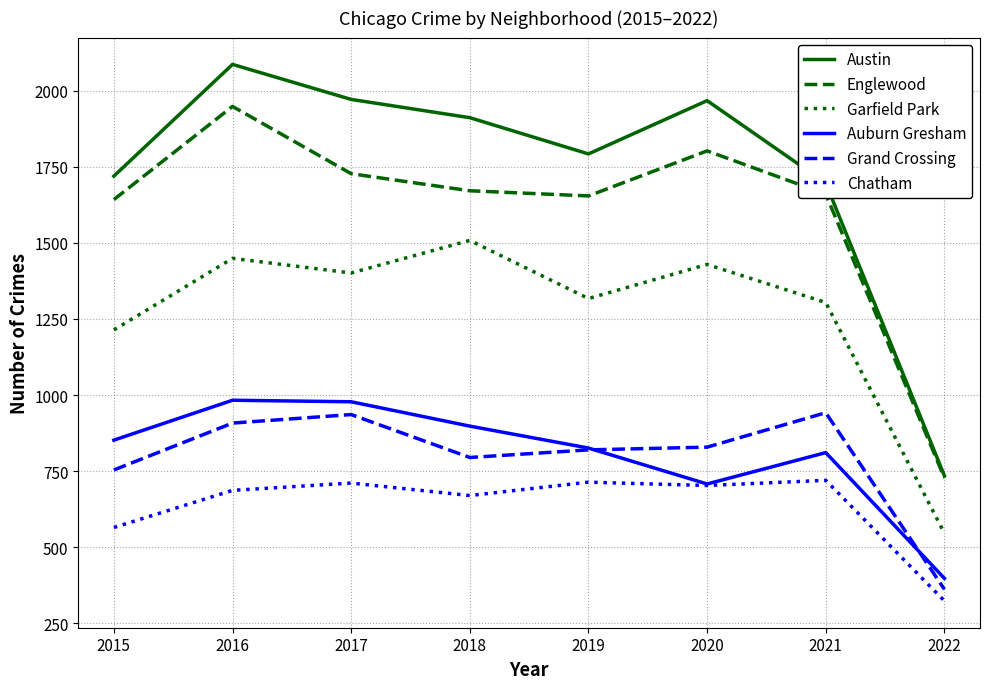

What is the lowest value of the Austin series?

735